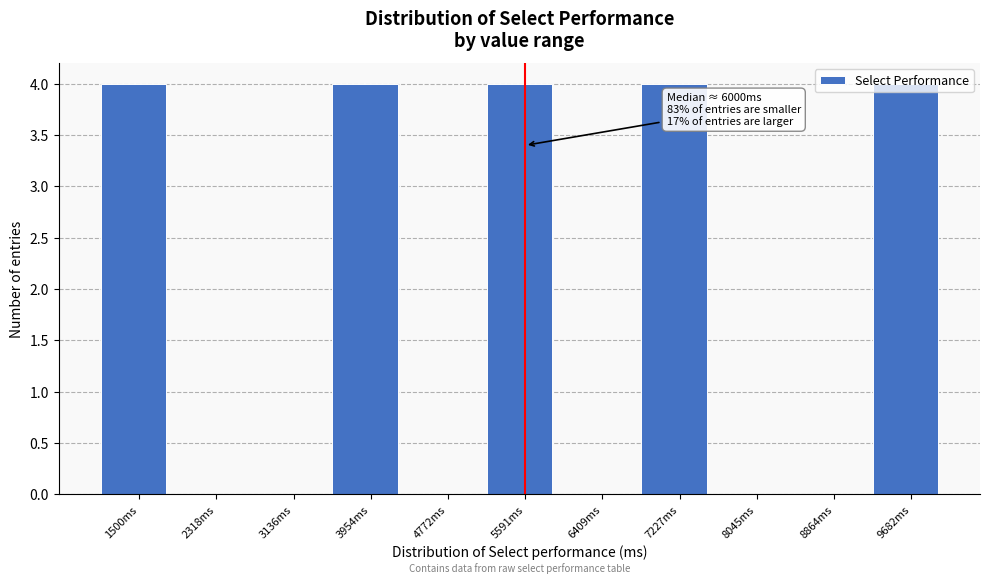

What is the greatest value displayed?

4